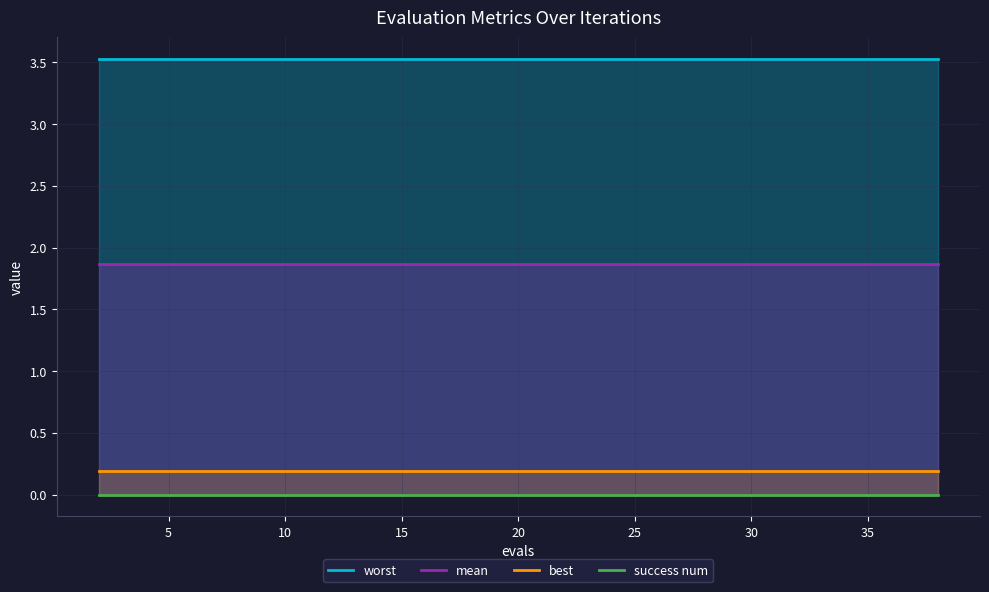

What is the lowest value of the mean series?

1.9